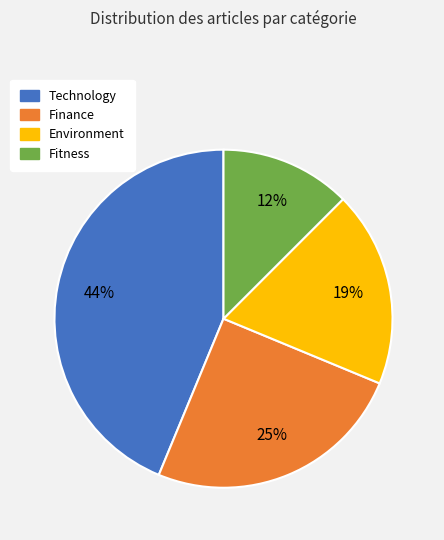

Combined, do Environment and Finance account for over 50%?

No